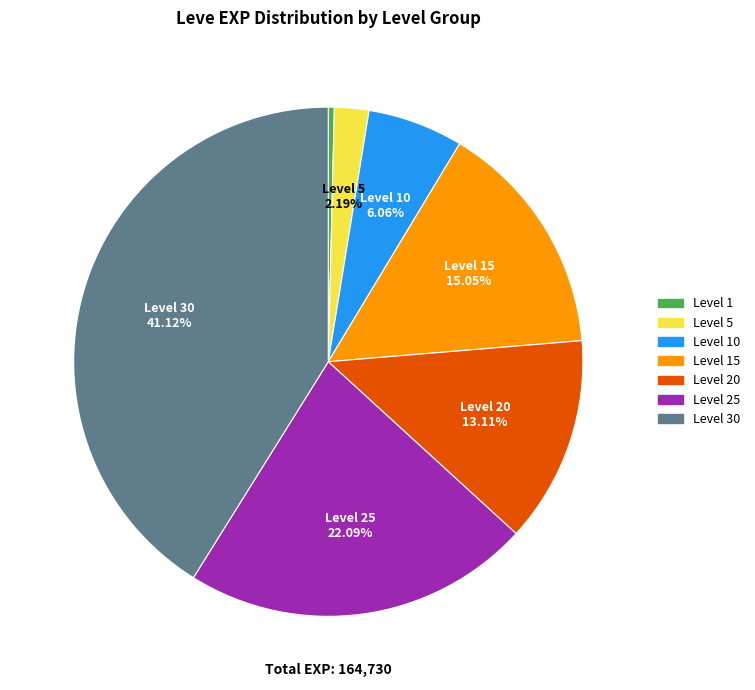

Is there any slice that represents more than half of the pie?

No